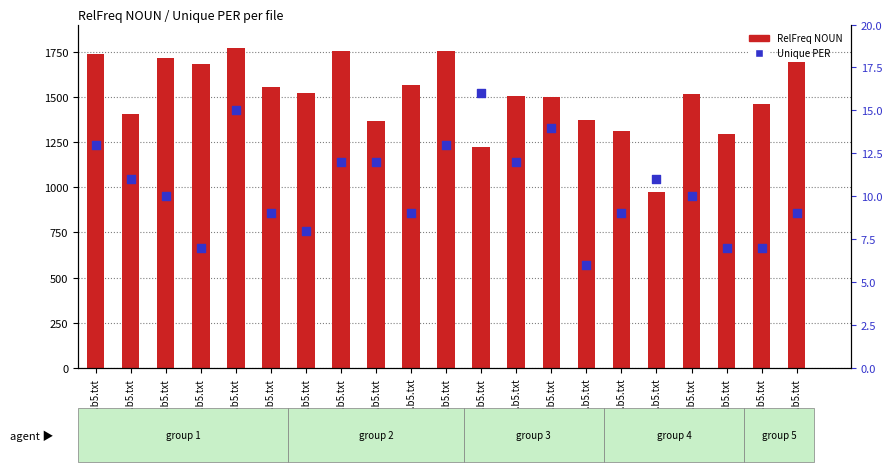

Which series contains the lowest Y value?

Unique PER